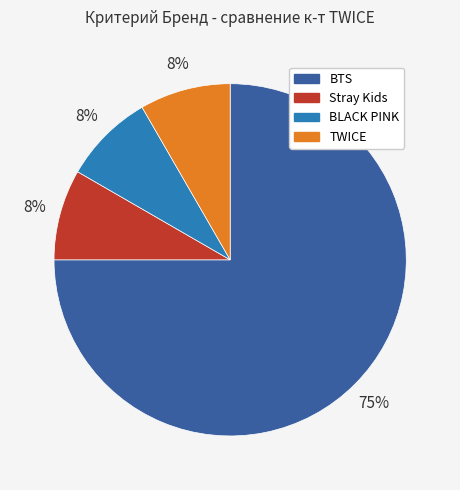

Which category has the biggest portion of the pie?

BTS